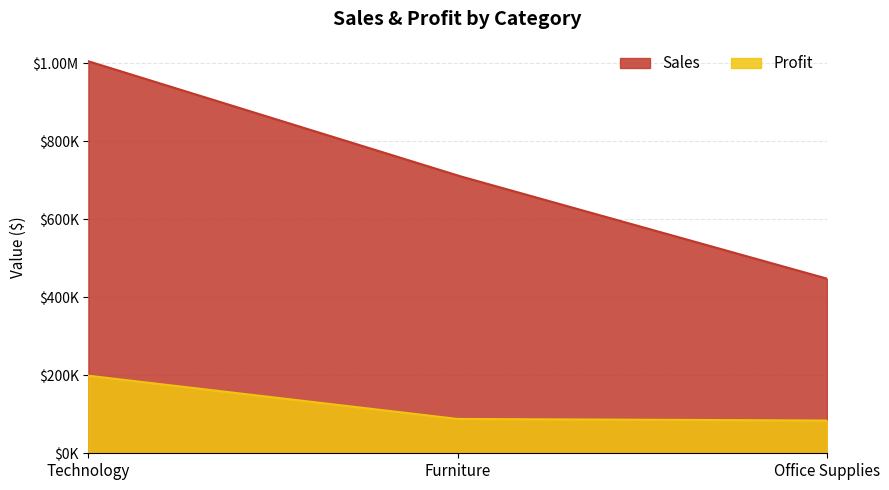

True or false: Sales has a value of 1005300.2 at Technology.

True